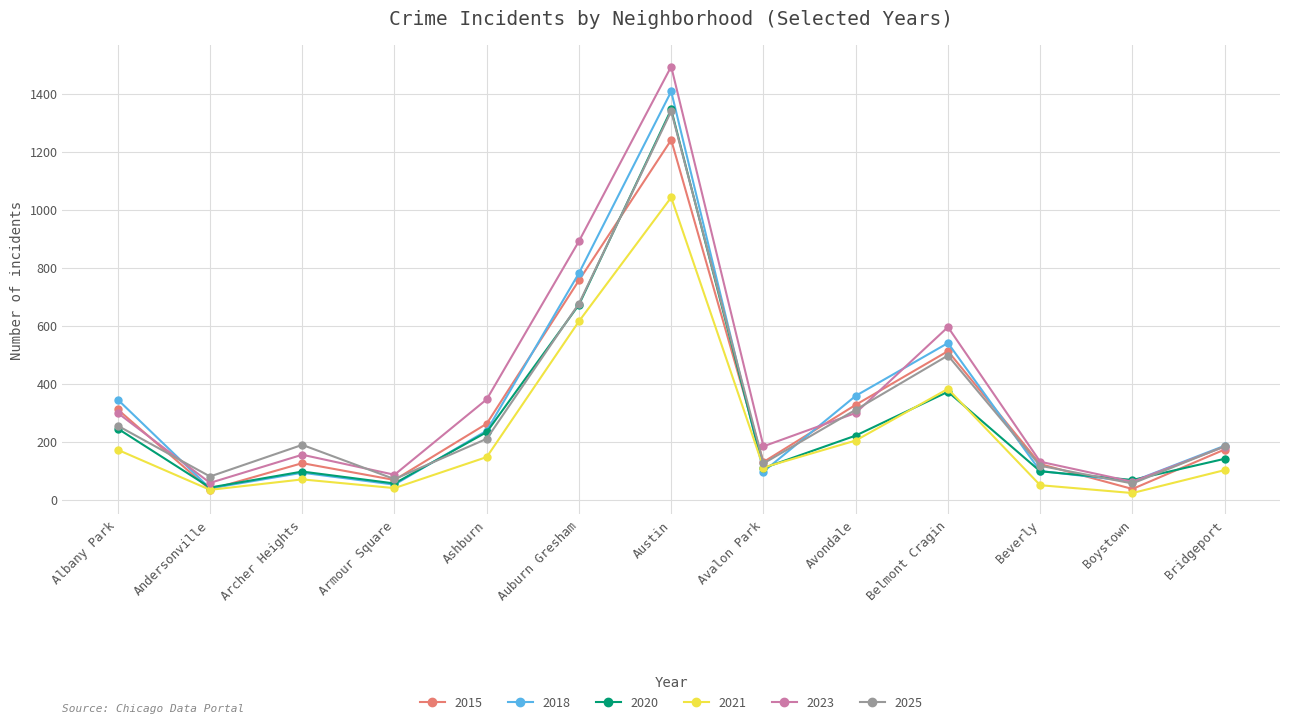

Where does the 2015 series first go above 173?

Albany Park